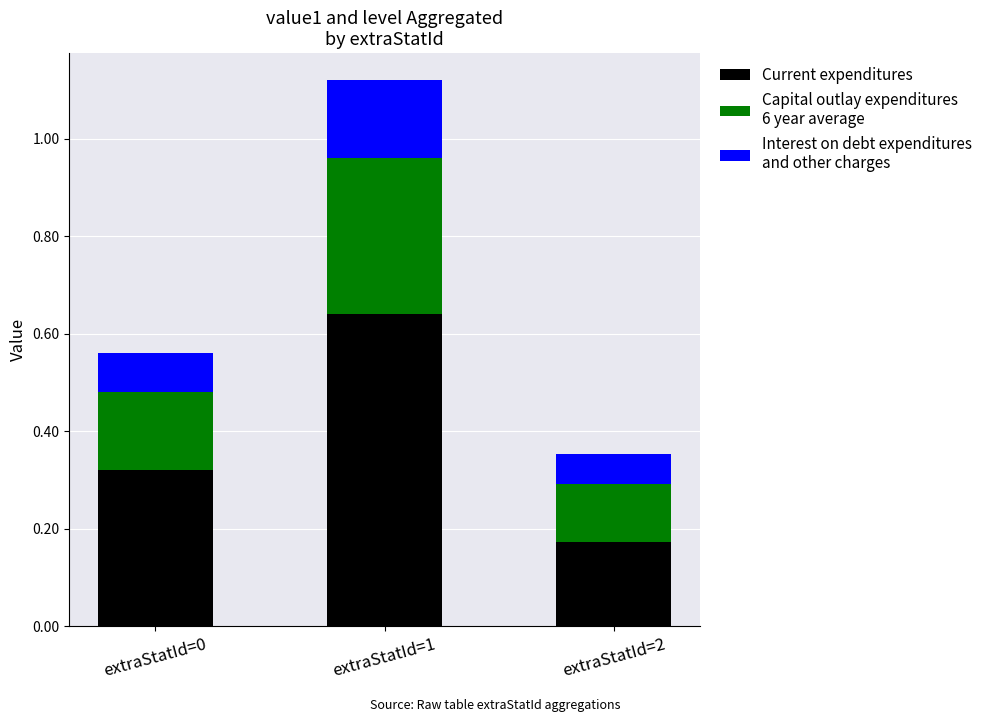

Are the bars horizontal?

No